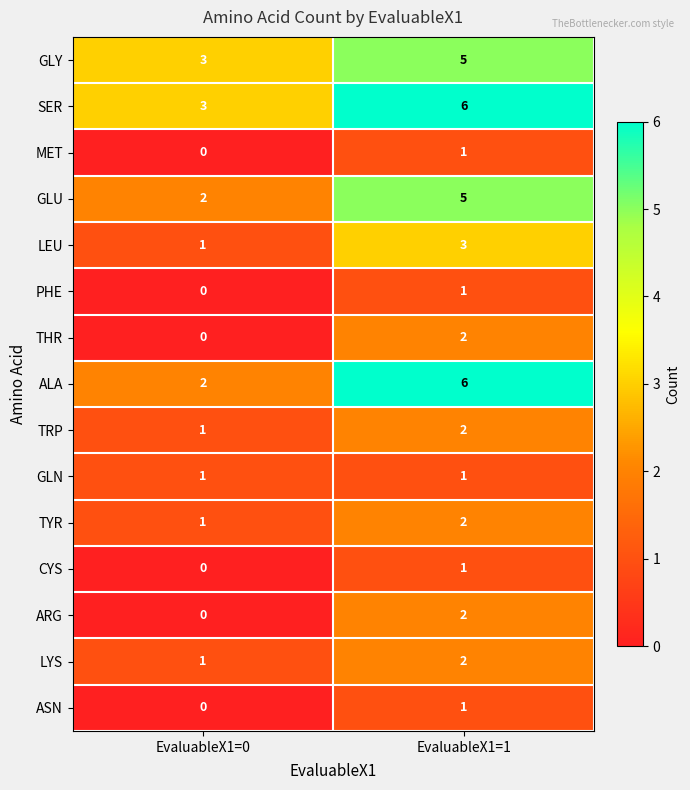

Where is LYS nearest to the value 1?

EvaluableX1=0